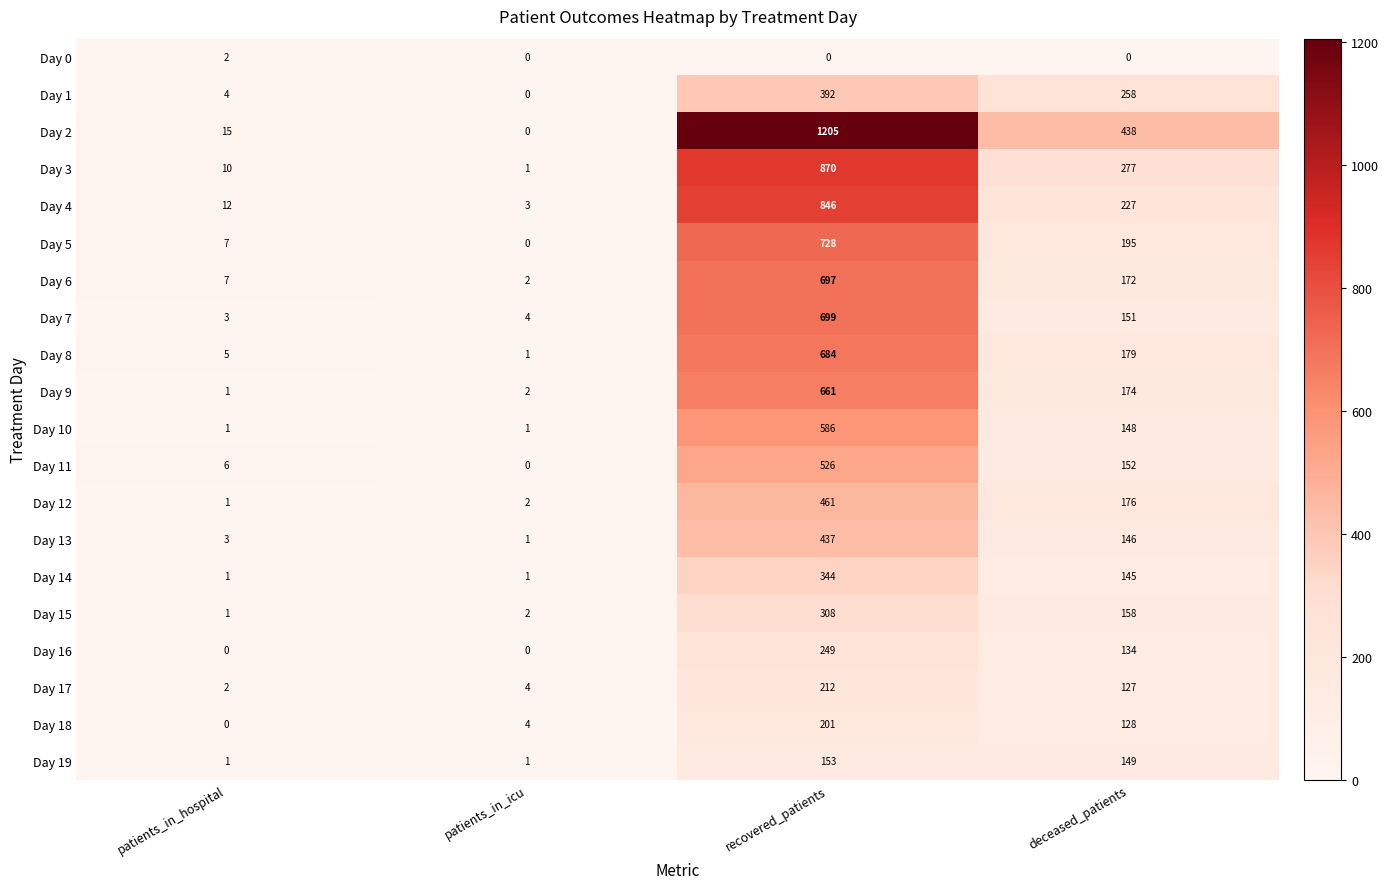

At which category does the chart reach its peak across all series?

recovered_patients